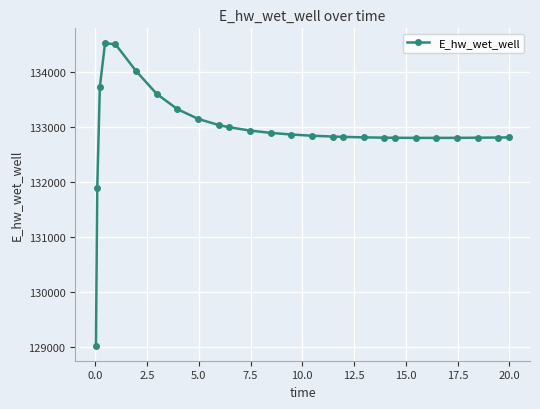

What is the value of the 11th point from the left?

132996.2